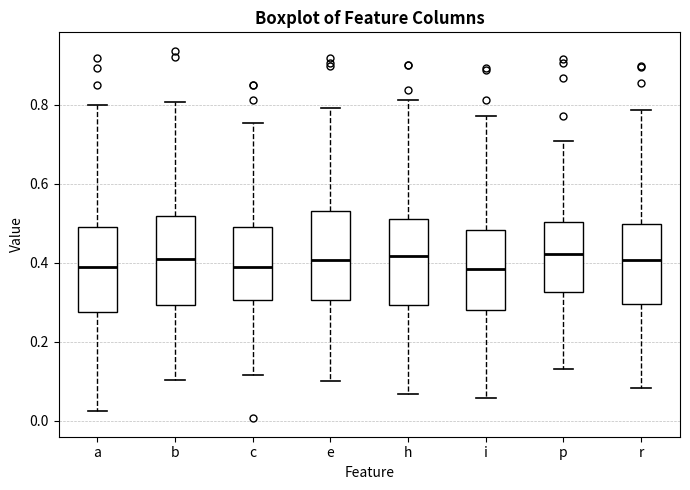

Reading left to right, read every box against the y-axis: the position of its median line, the range the box covers, and the ends of its whiskers. The values are not printed on the chart, so give them approximately, as read against the axis.

a: median 0.40, box 0.28 to 0.50, whiskers 0.02 to 0.80
b: median 0.40, box 0.30 to 0.52, whiskers 0.10 to 0.80
c: median 0.38, box 0.30 to 0.50, whiskers 0.12 to 0.76
e: median 0.40, box 0.30 to 0.54, whiskers 0.10 to 0.80
h: median 0.42, box 0.30 to 0.50, whiskers 0.06 to 0.82
i: median 0.38, box 0.28 to 0.48, whiskers 0.06 to 0.78
p: median 0.42, box 0.32 to 0.50, whiskers 0.14 to 0.70
r: median 0.40, box 0.30 to 0.50, whiskers 0.08 to 0.78